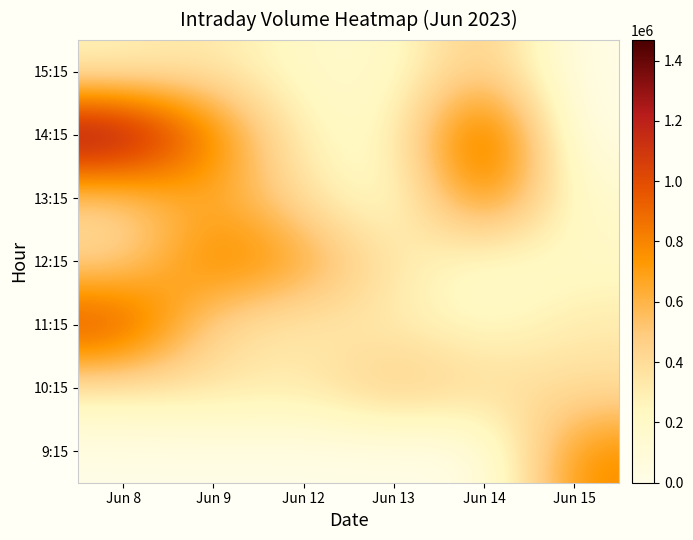

At how many categories does at least one series exceed 289526?

6